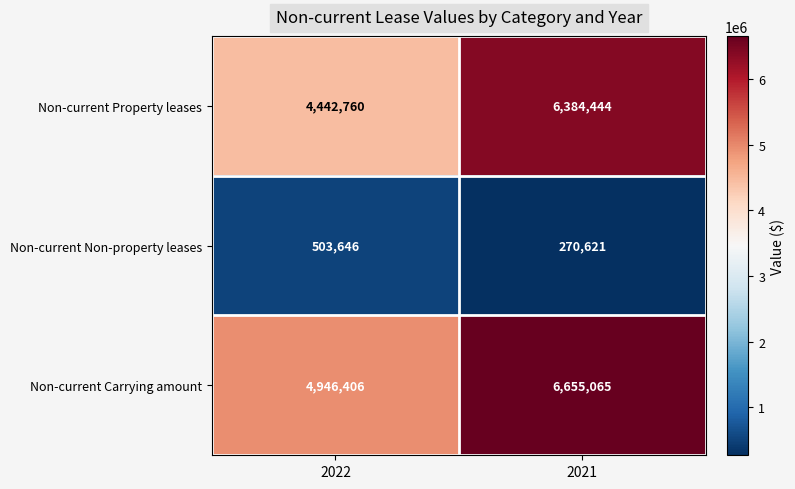

Which category has the lowest value across all series?

2021